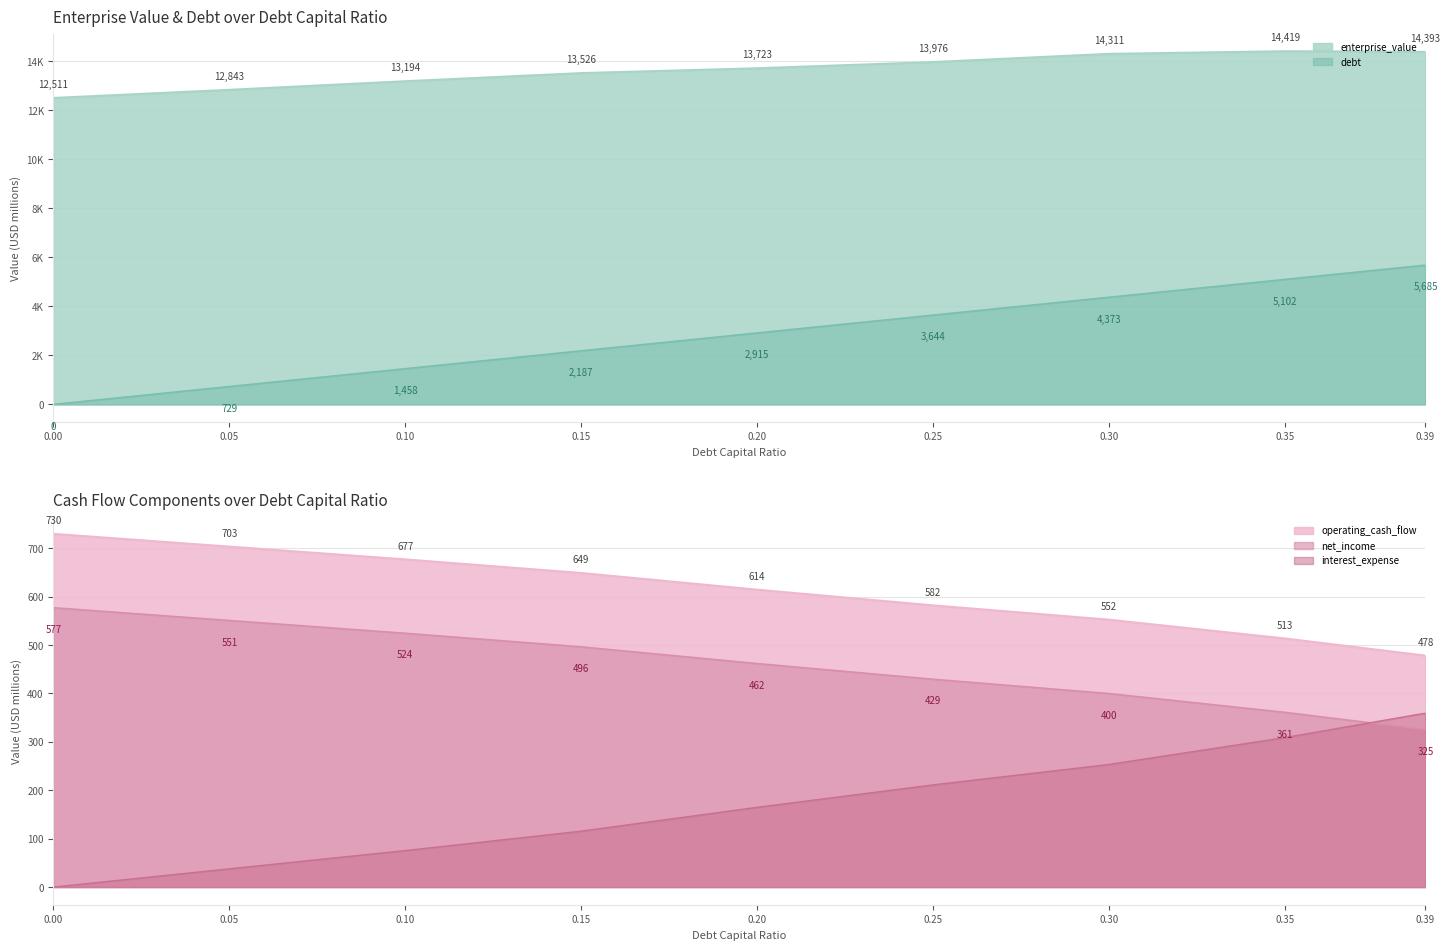

What value does the net_income series have at 0.35?

360.9